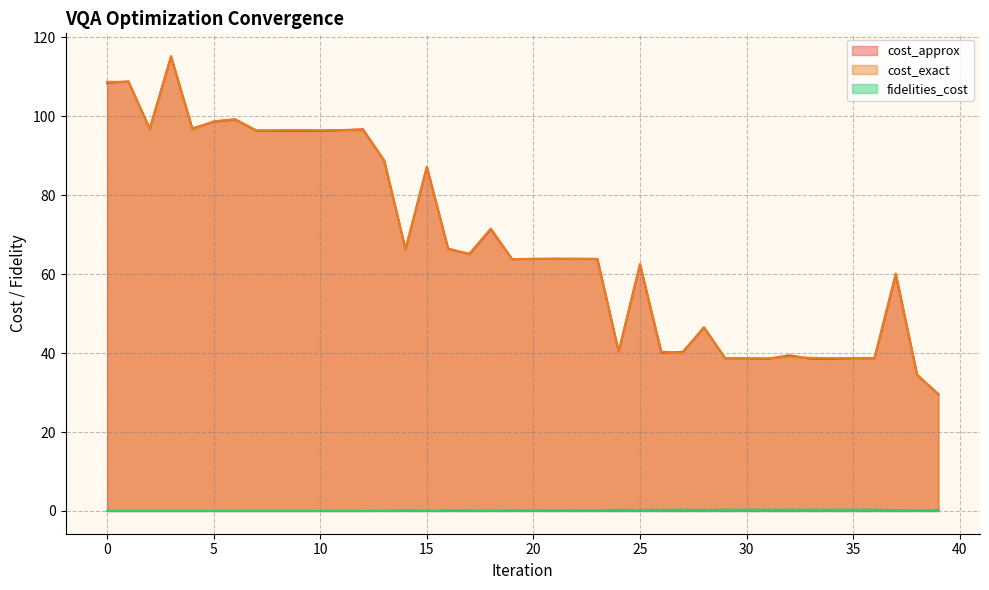

Read the fidelities_cost value at 21.

0.2